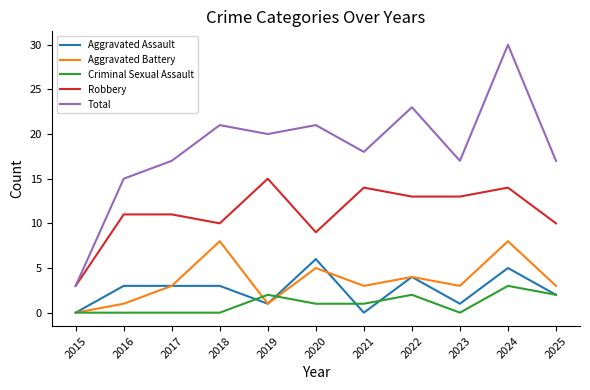

Reading left to right, list all the values displayed in this chart.

Aggravated Assault: 0	3	3	3	1	6	0	4	1	5	2
Aggravated Battery: 0	1	3	8	1	5	3	4	3	8	3
Criminal Sexual Assault: 0	0	0	0	2	1	1	2	0	3	2
Robbery: 3	11	11	10	15	9	14	13	13	14	10
Total: 3	15	17	21	20	21	18	23	17	30	17